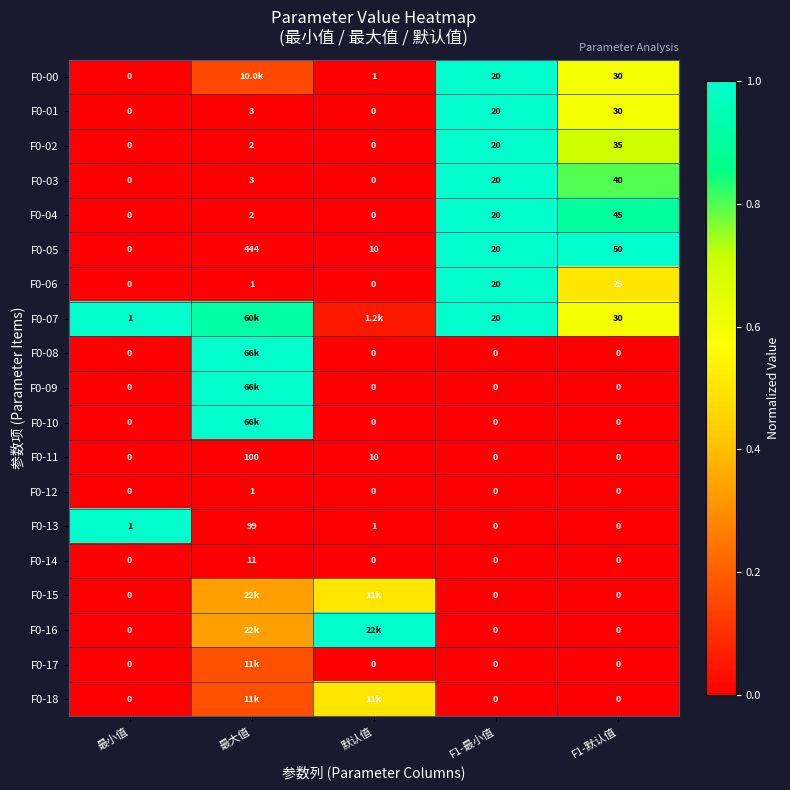

What is the total value across all series at F1-默认值?

285.0